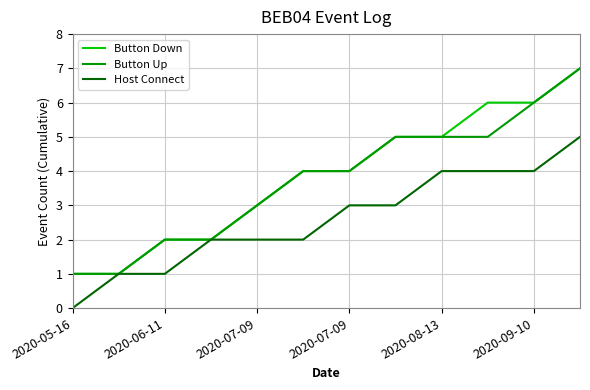

What is the maximum value for Host Connect?

5